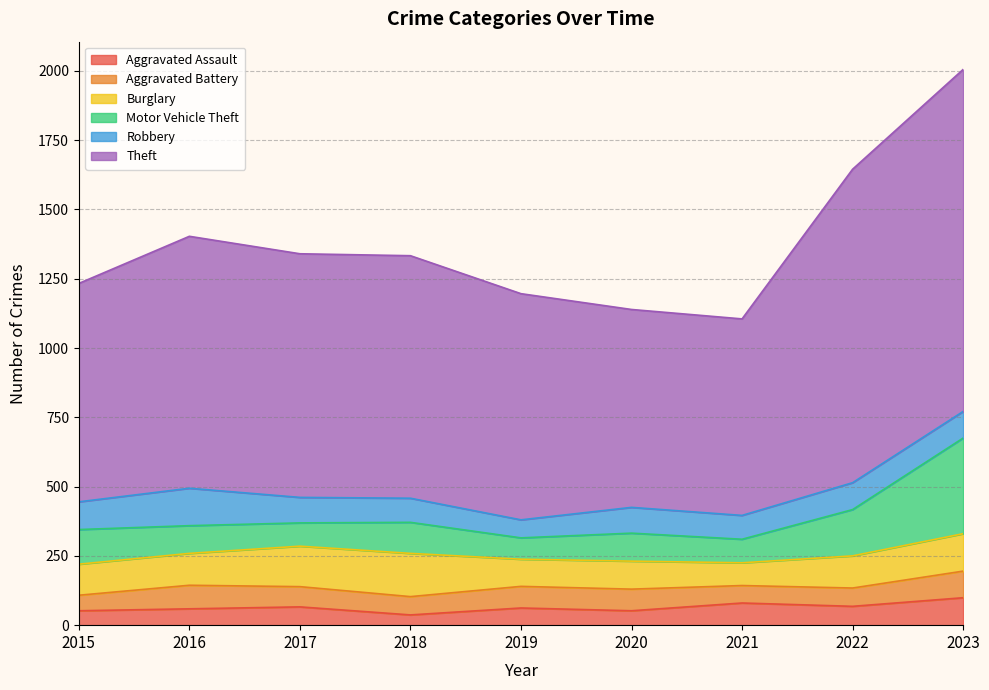

Which series ends up on top after the final intersection of Motor Vehicle Theft and Aggravated Battery?

Motor Vehicle Theft